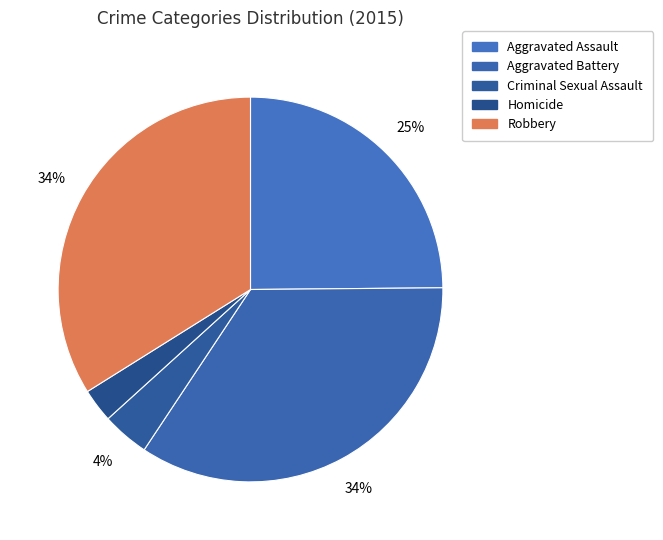

To the nearest percent, what portion does Robbery represent?

34%